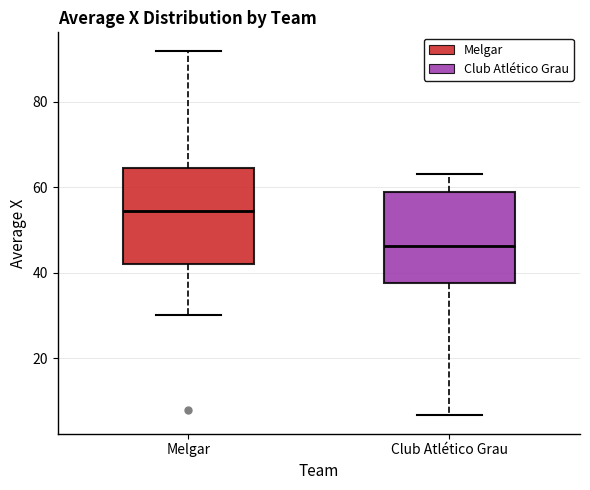

Where is the lower edge of the box for Melgar on the y-axis? The values are not printed on the chart, so give them approximately, as read against the axis.

42